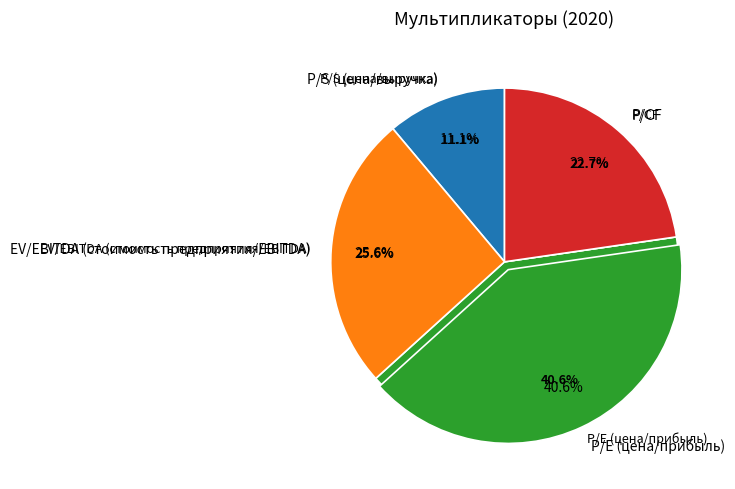

What percentage do P/S (цена/выручка) and P/CF together represent?

33.8%